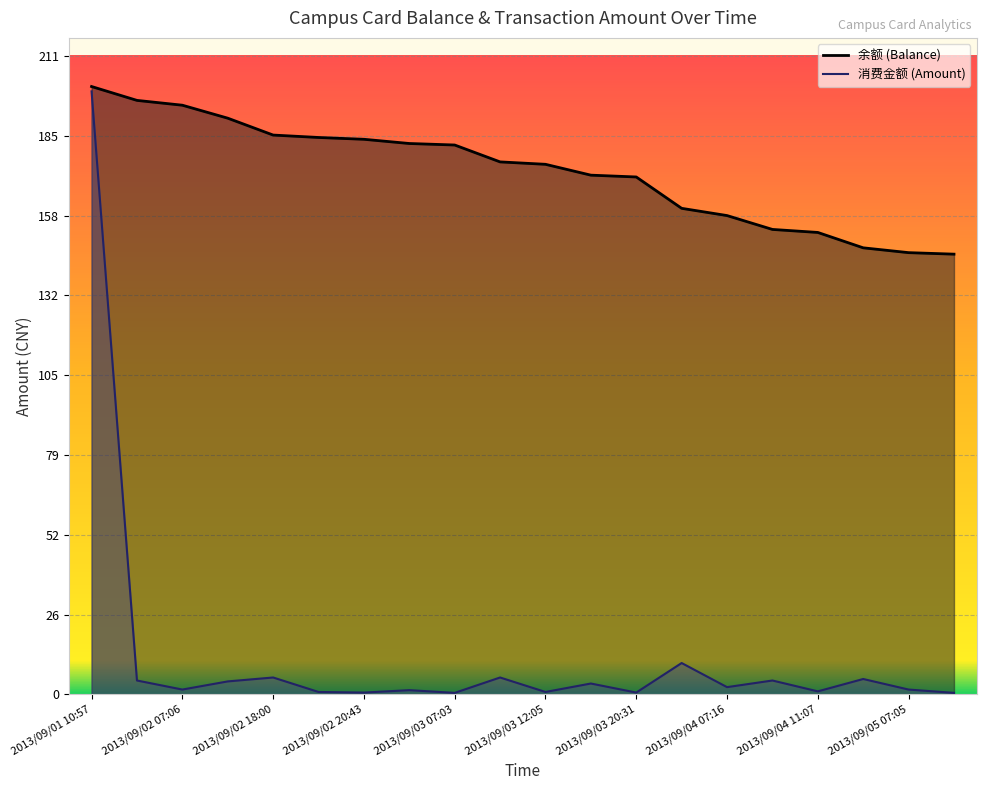

What is the spread (max minus min) of values at 2013/09/03 20:56?

150.8